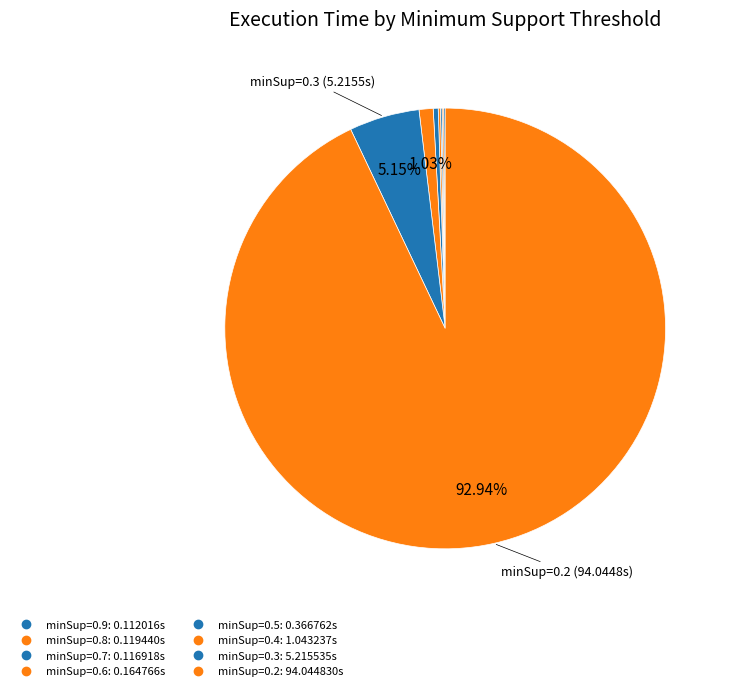

Is minSup=0.2 the majority of the pie?

Yes